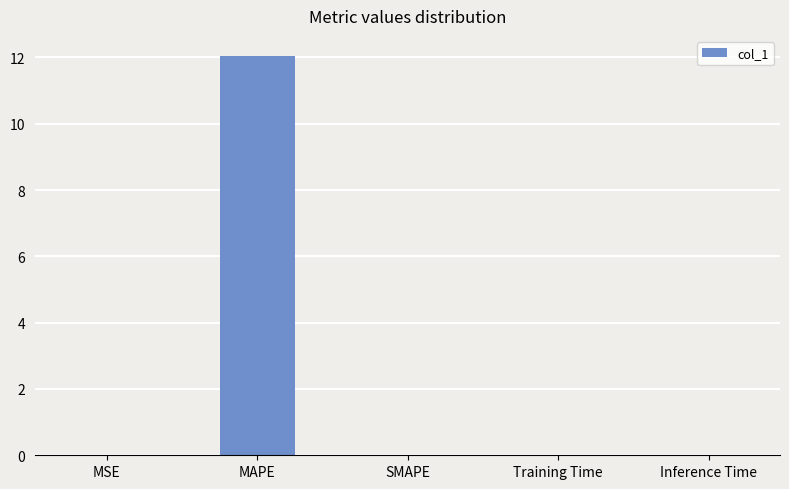

What is the change in value from MAPE to SMAPE?

-12.0